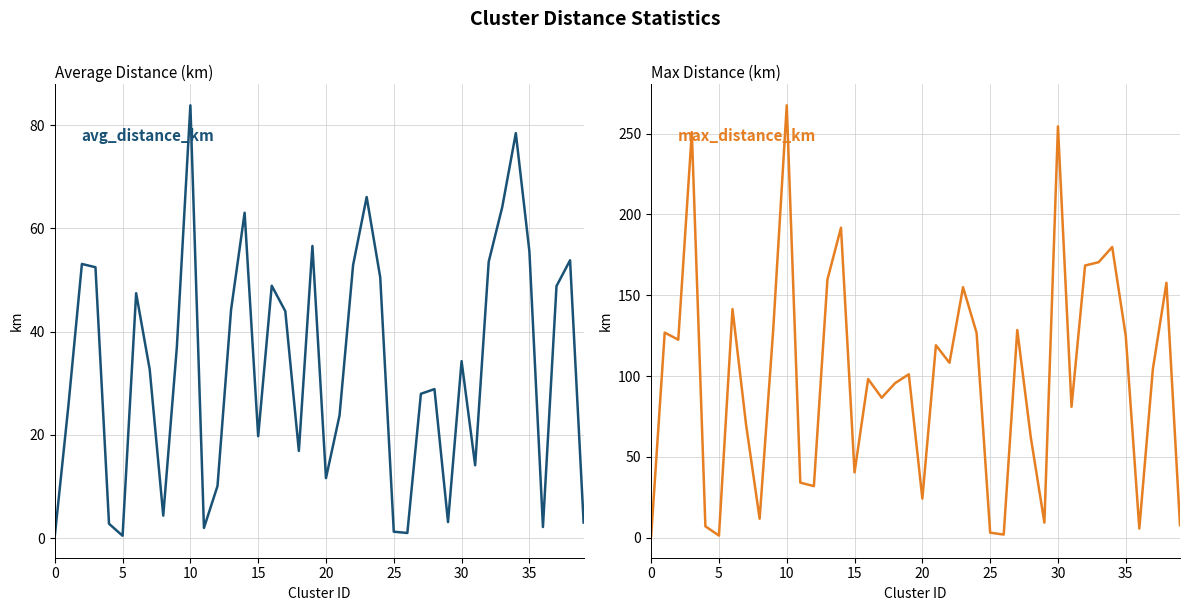

What is the difference between the maximum and second lowest values in the max_distance_km series?

266.4